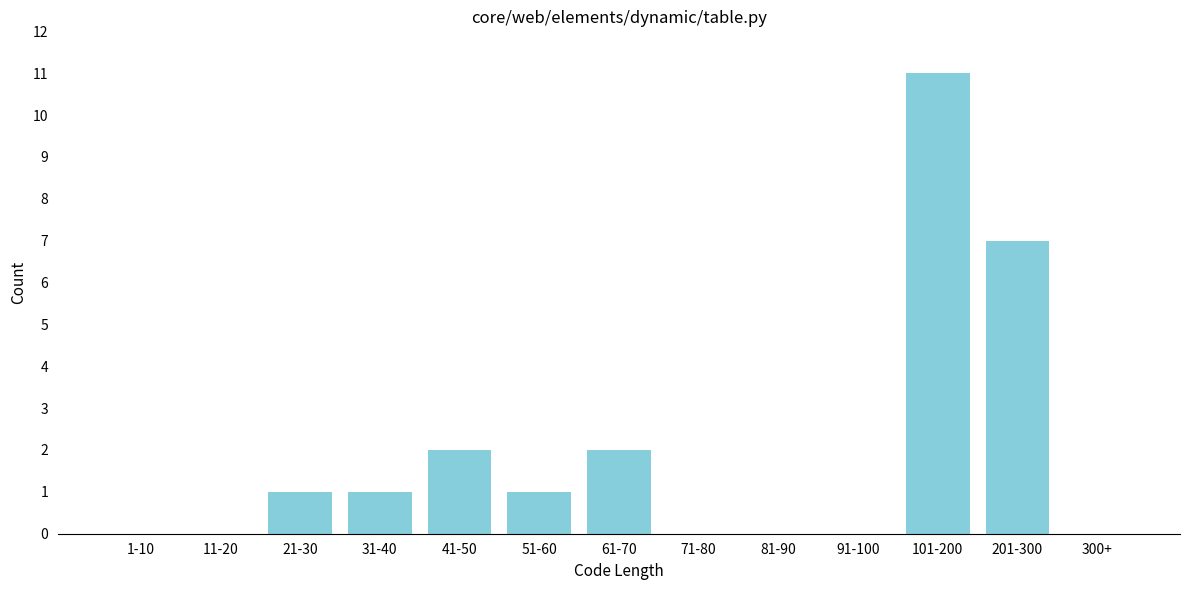

Reading right to left, what are all the values shown in this chart?

300+=0	201-300=7	101-200=11	91-100=0	81-90=0	71-80=0	61-70=2	51-60=1	41-50=2	31-40=1	21-30=1	11-20=0	1-10=0